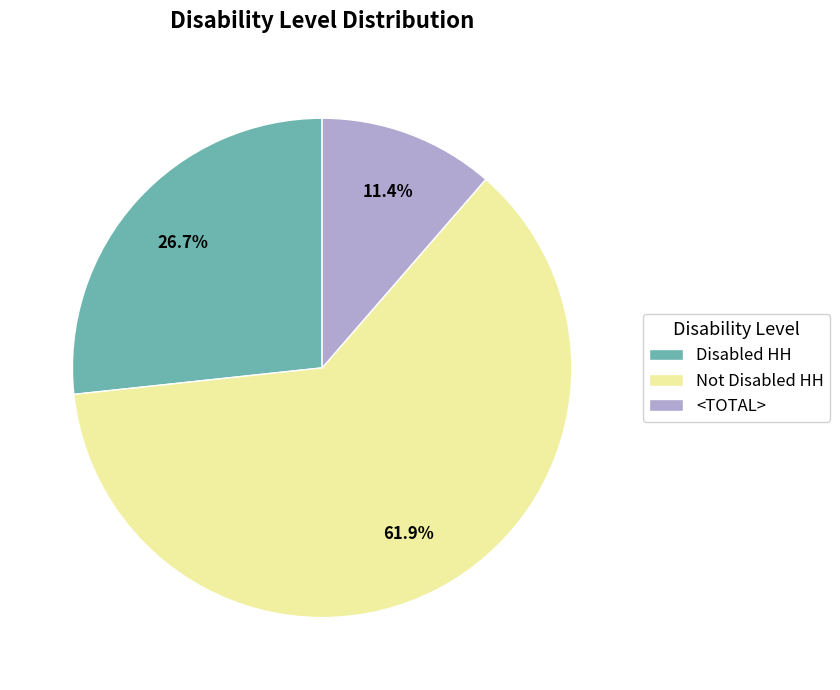

Count the number of slices in the pie.

3